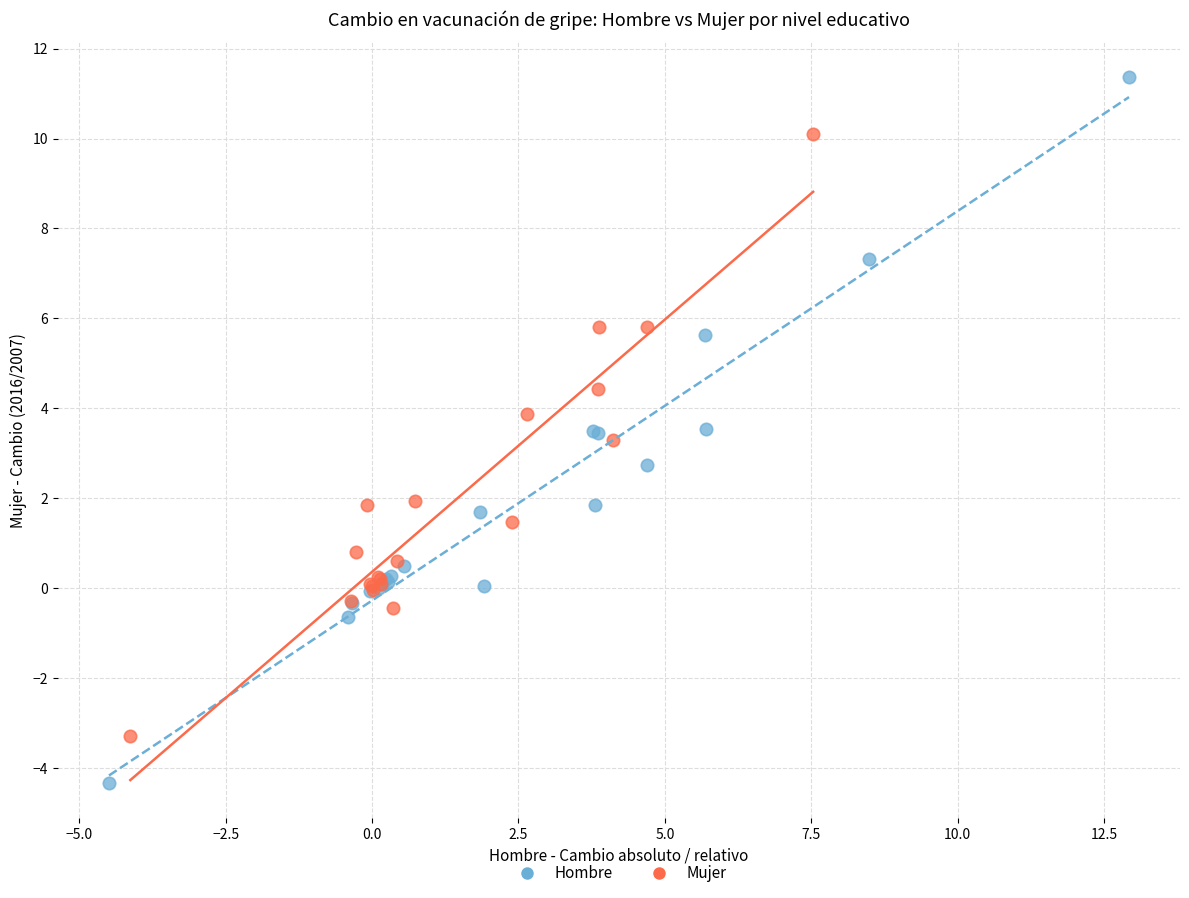

Which series contains the lowest Y value?

Hombre